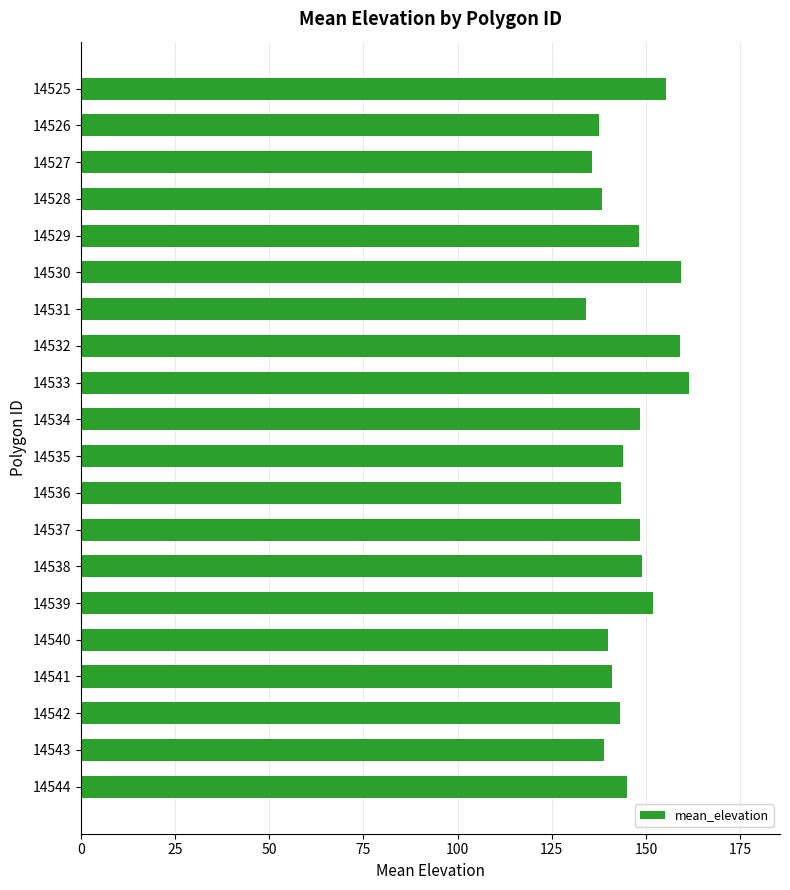

How many data points are less than 145?

10